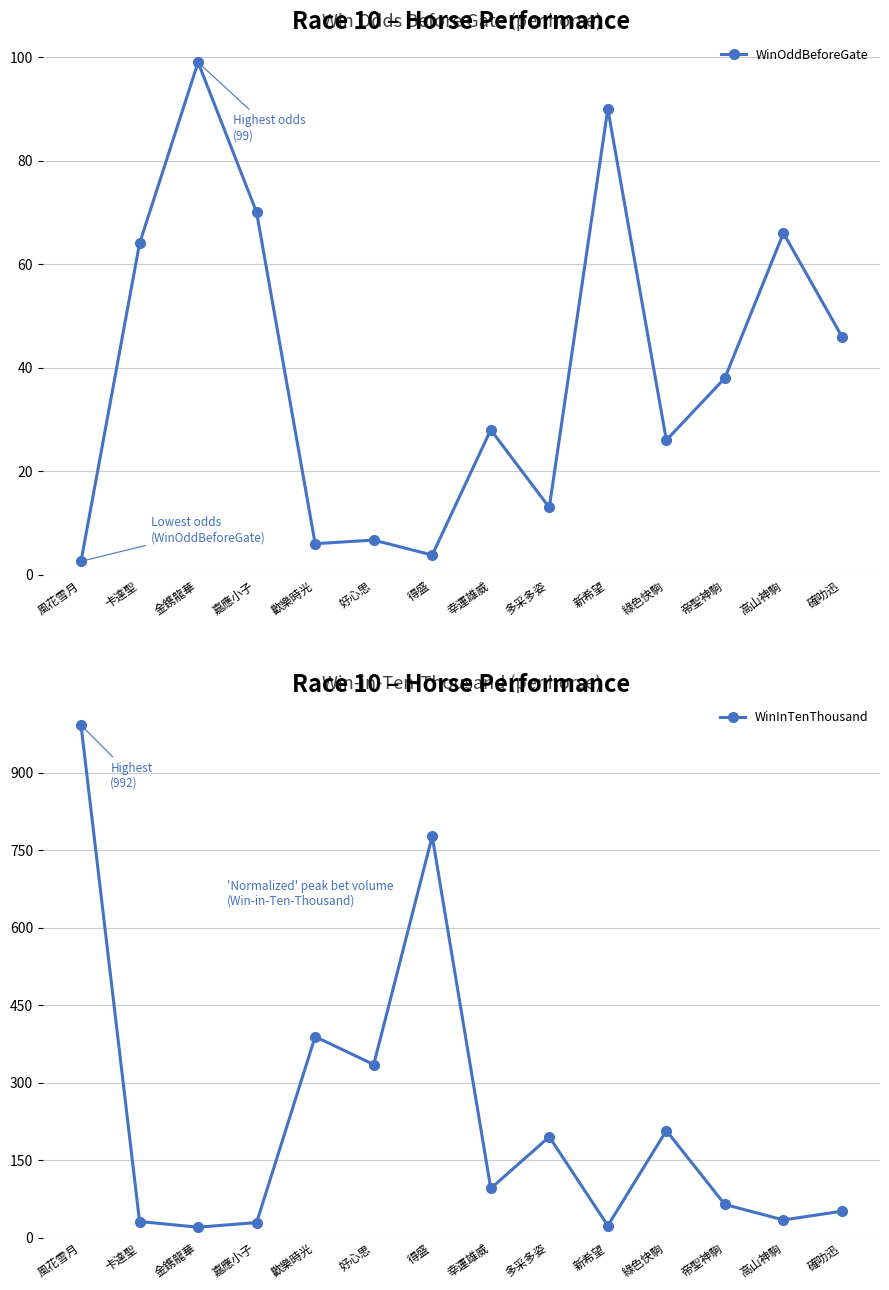

What is the sum of all WinOddBeforeGate values?

559.1